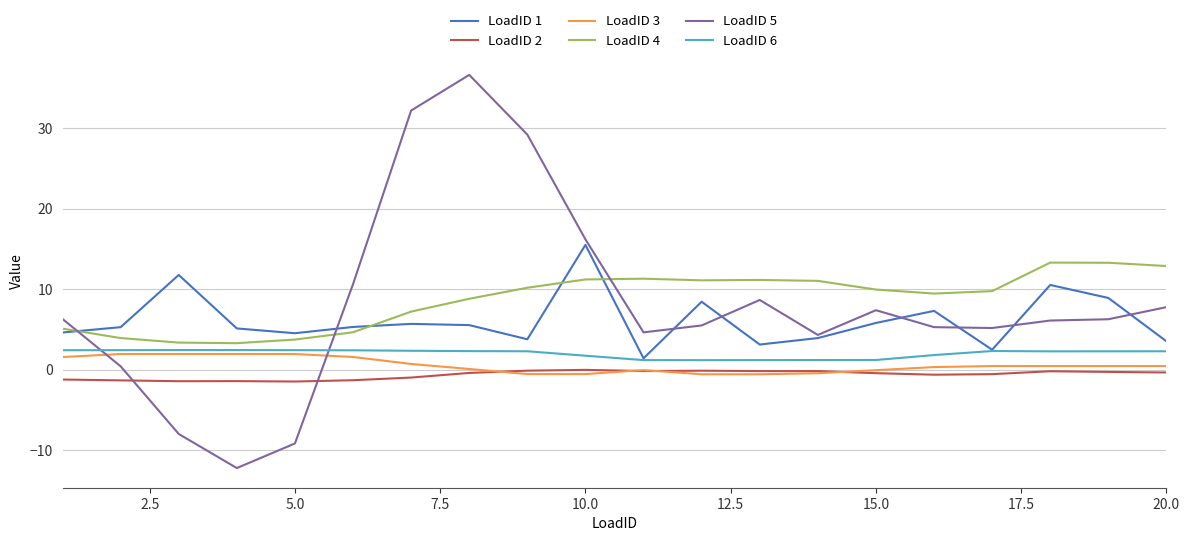

What is the greatest value displayed?

36.6